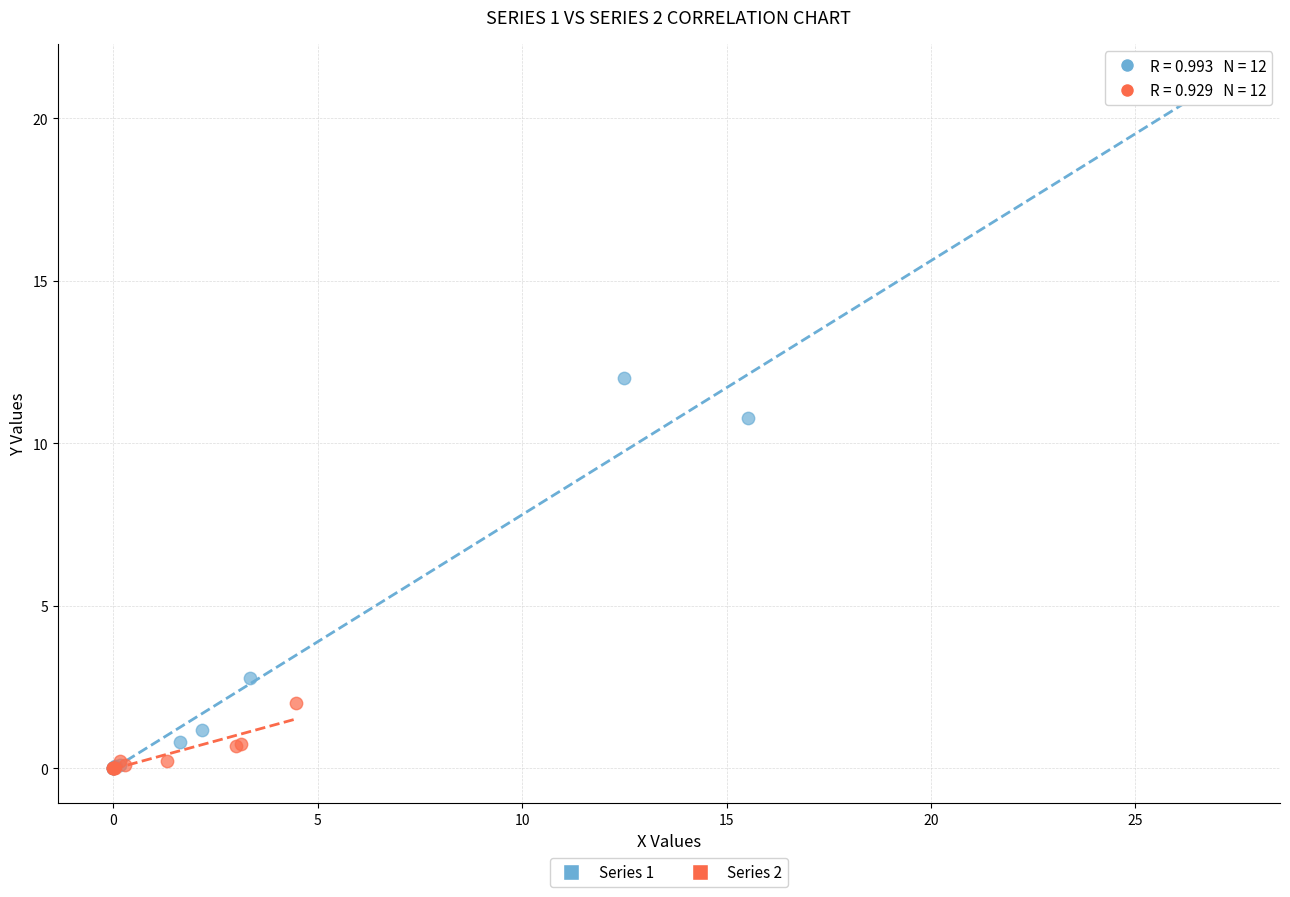

Which series contains the highest Y value?

Series 1